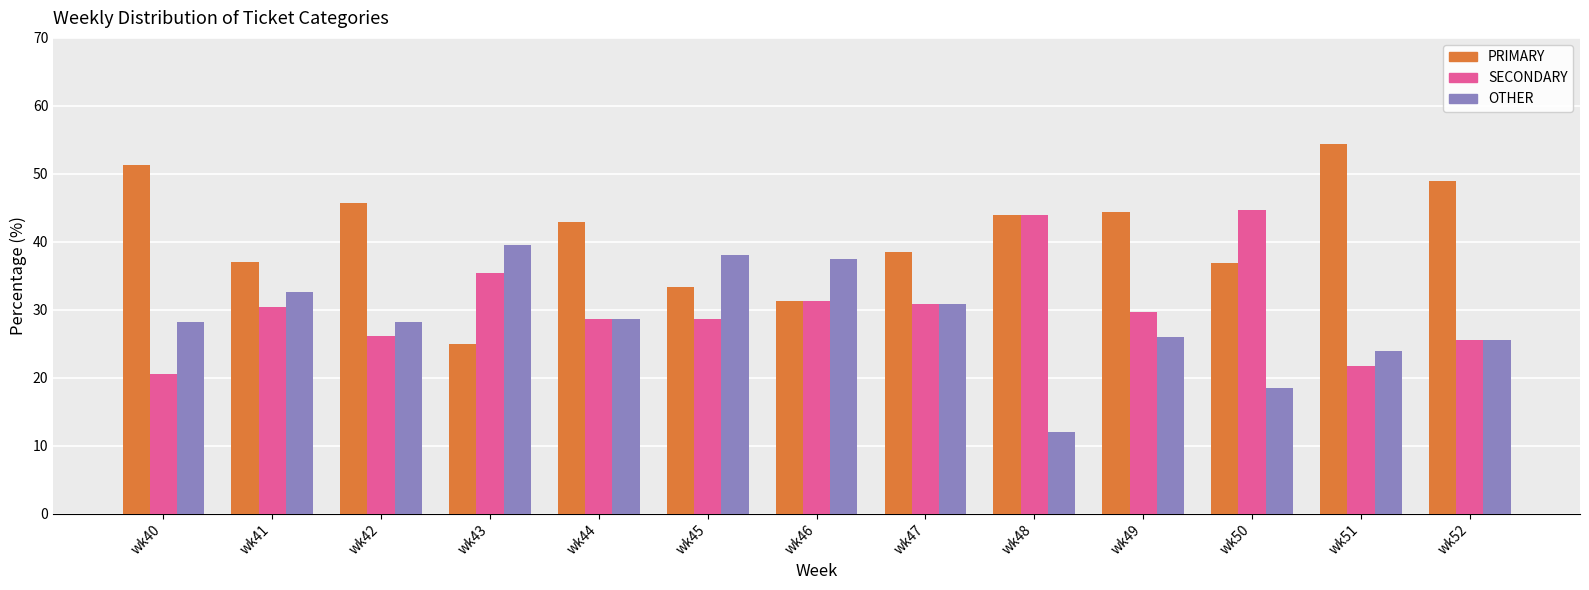

Which series has the largest range (max minus min)?

PRIMARY